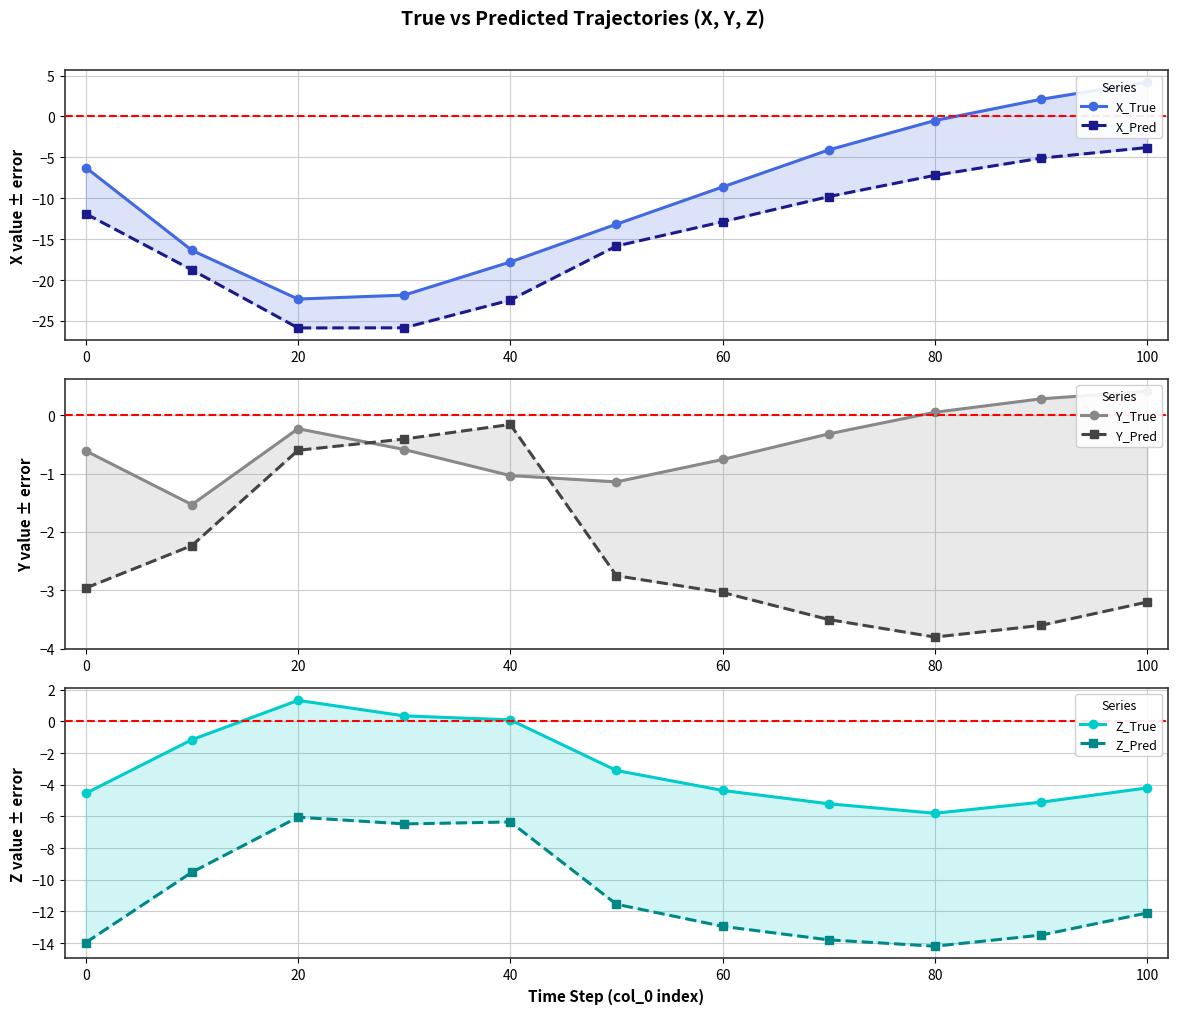

Between 40 and 100, which is larger?

100